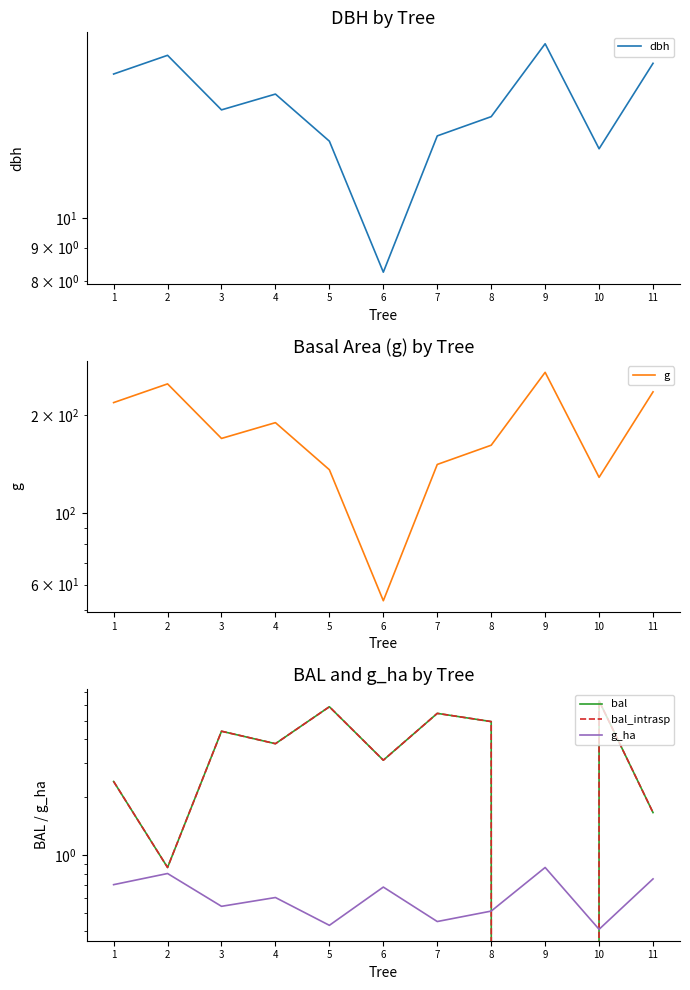

At which category is the sum across all series the highest?

9